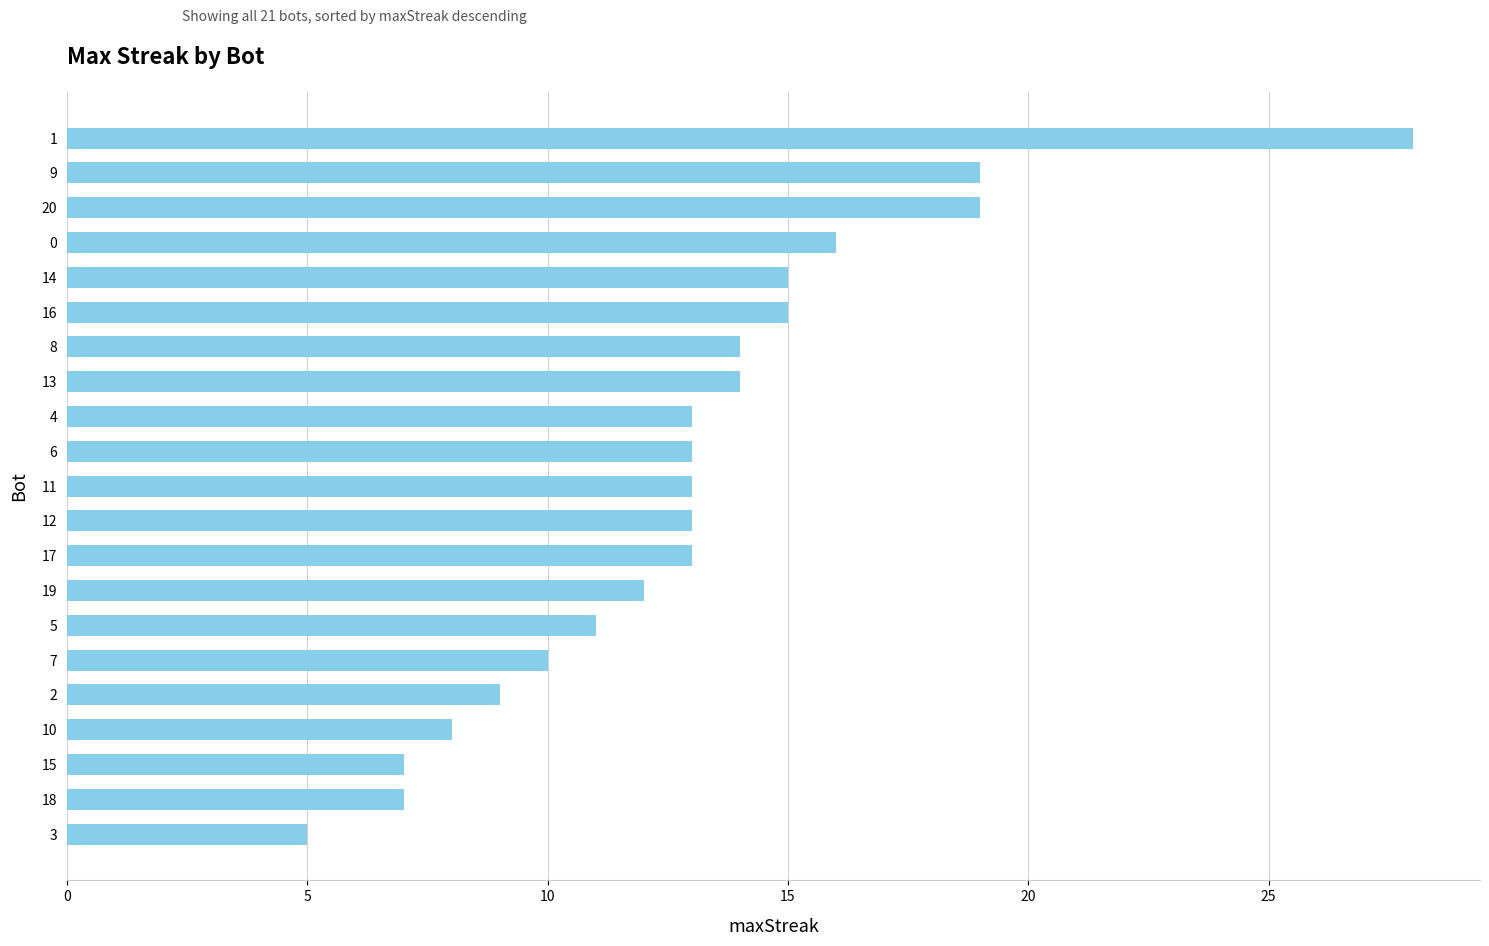

True or false: the data shows 14 at 13.

True